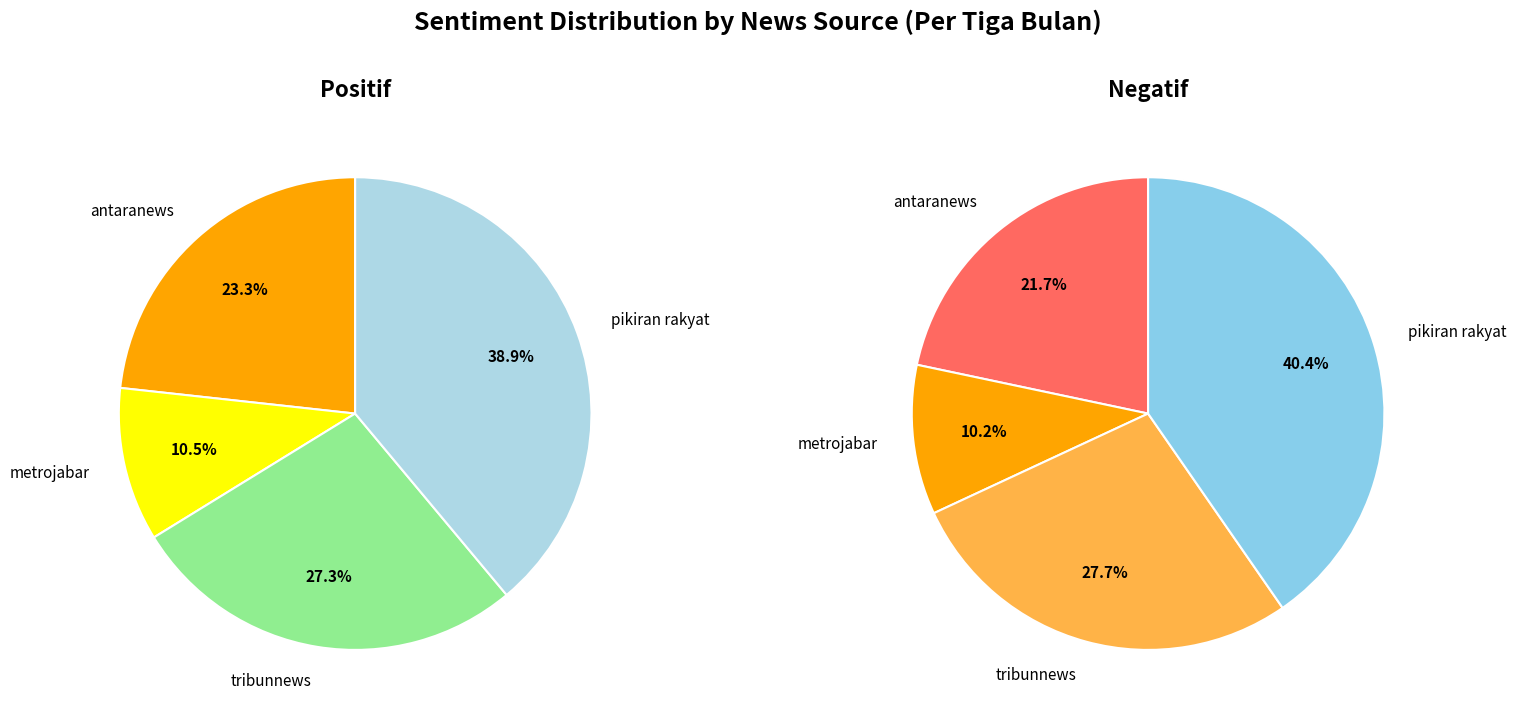

How much of the chart is everything except antaranews?

76.7%